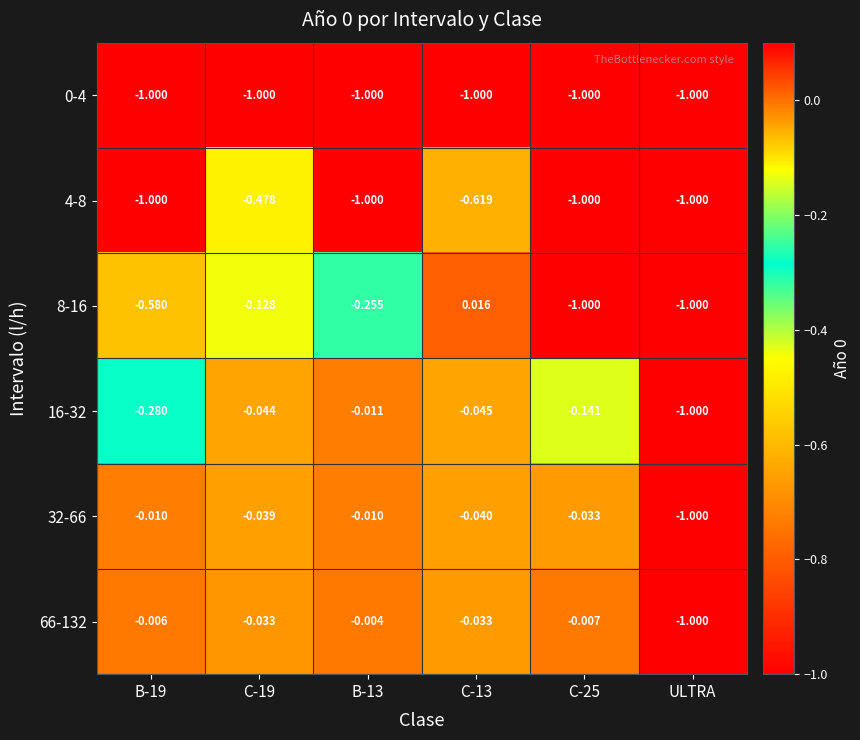

Is the value of 0-4 at B-13 greater than the value of 8-16 at B-13?

No